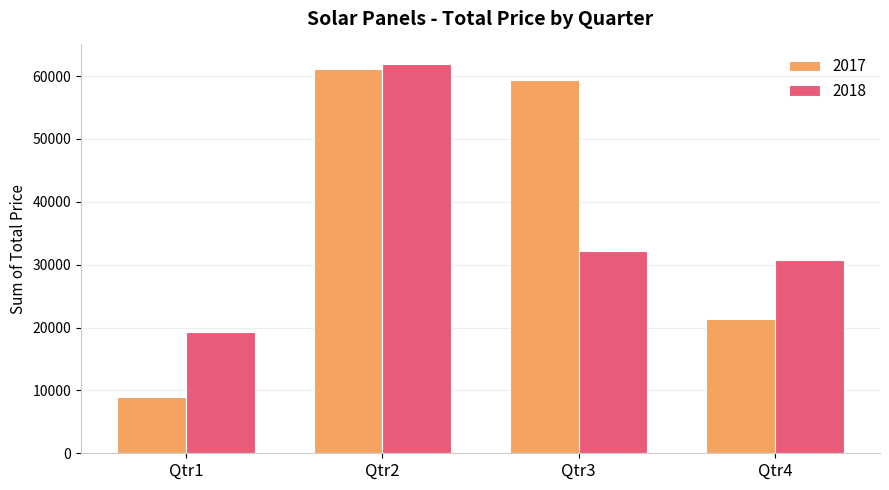

What is the lowest value of the 2018 series?

19289.2